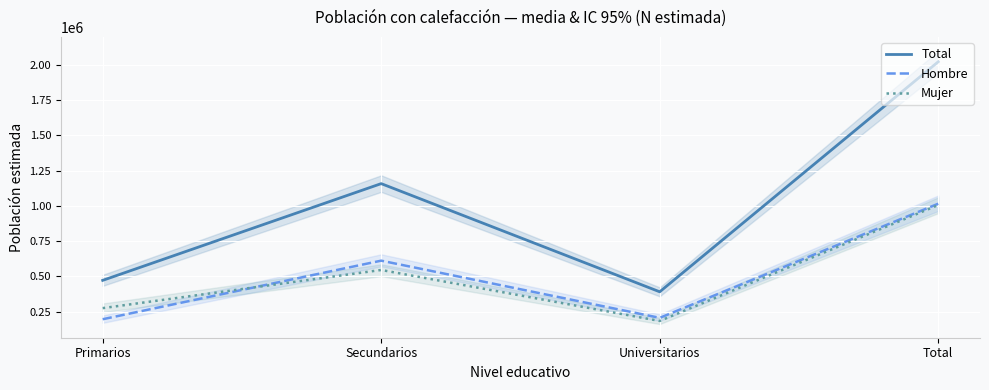

What is the label of the 1st point from the left?

Primarios